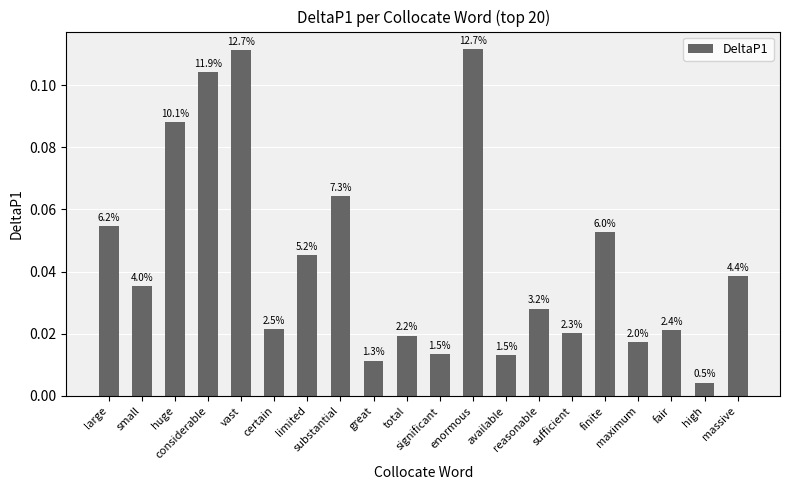

Are the bars grouped side by side (vs. stacked)?

No